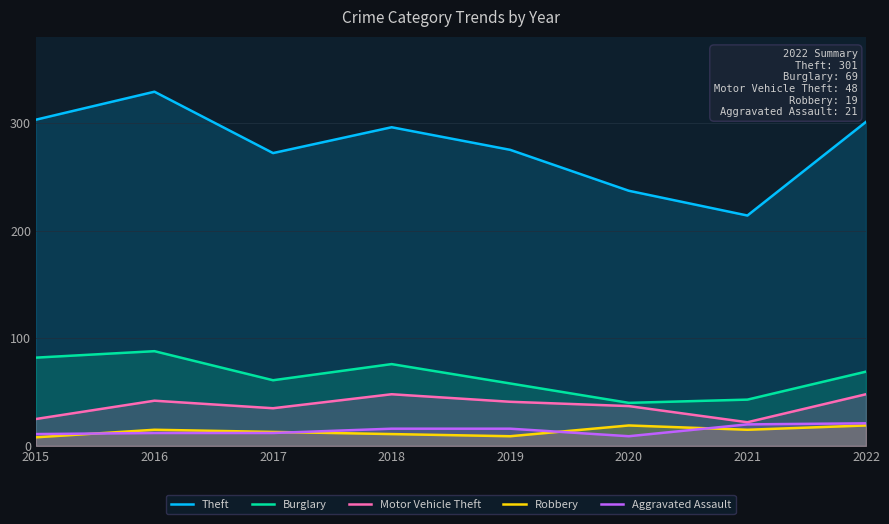

In Aggravated Assault, how many points are lower than both neighbors (excluding endpoints)?

1